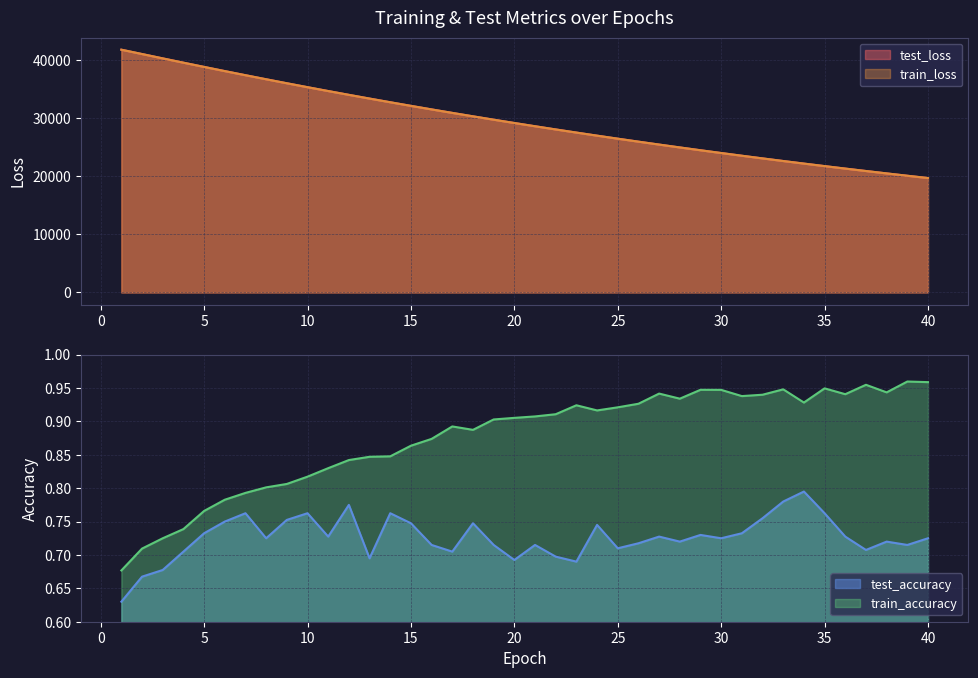

What is the highest value of the train_loss series?

41733.8